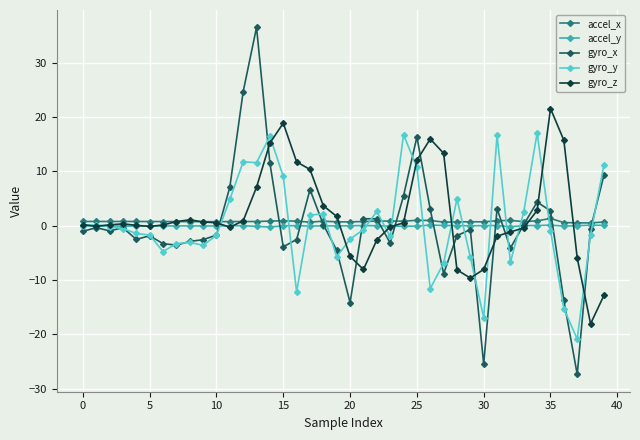

Which series has the largest range (max minus min)?

gyro_x